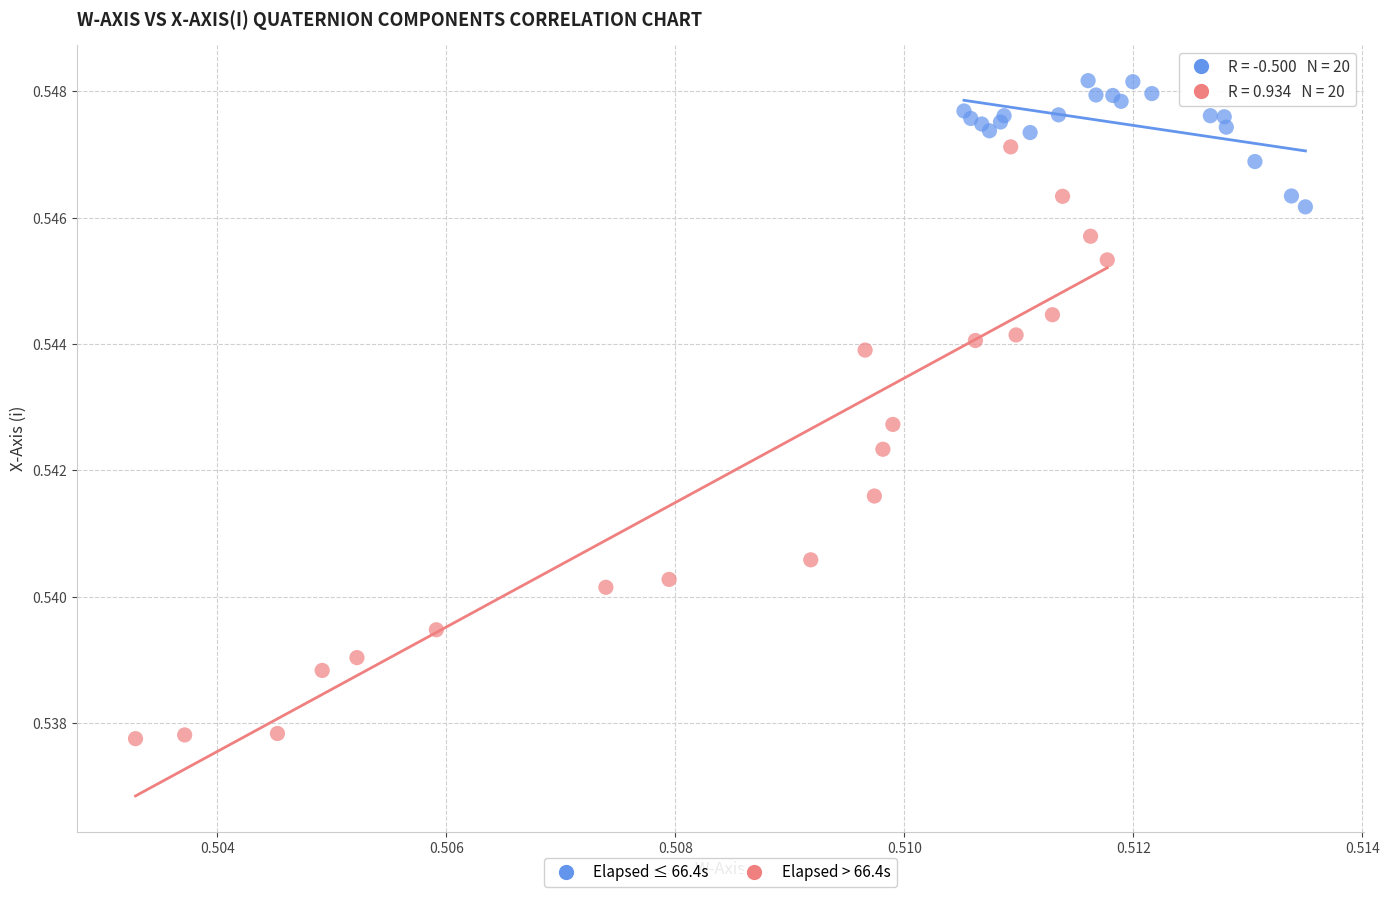

Which series contains the lowest Y value?

Elapsed > 66.4s